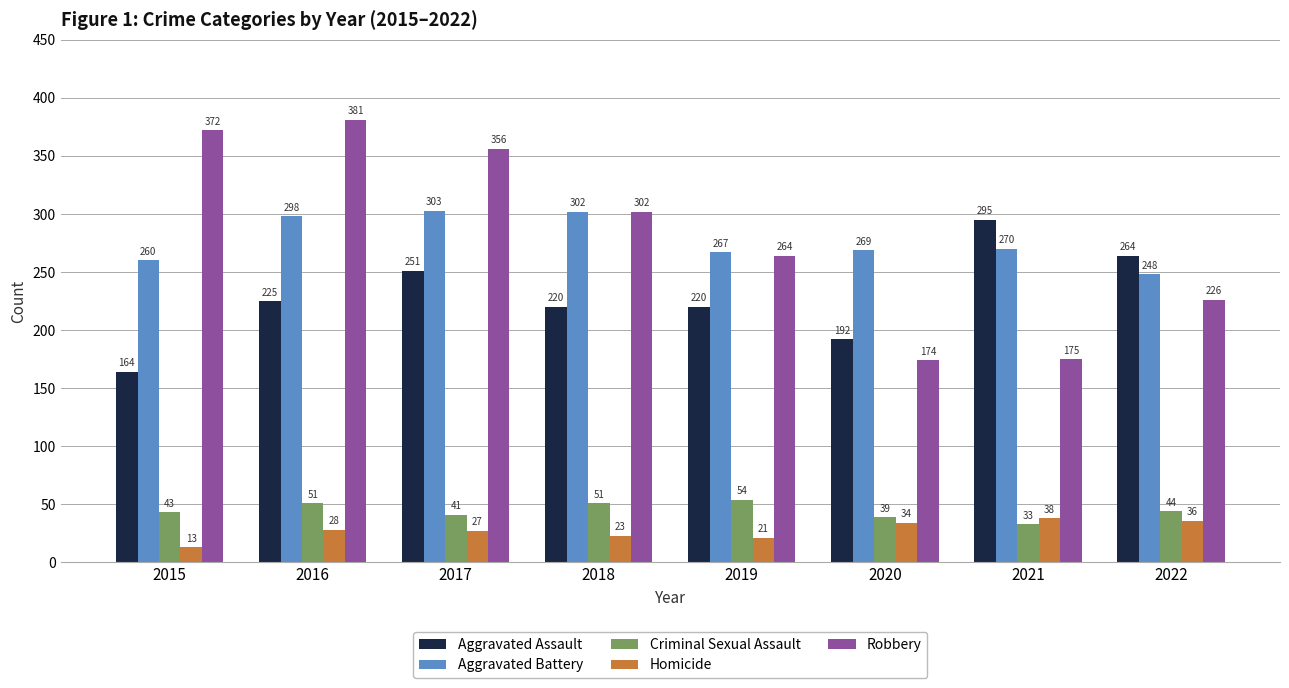

Rank the series by their maximum value, from highest to lowest.

Robbery, Aggravated Battery, Aggravated Assault, Criminal Sexual Assault, Homicide